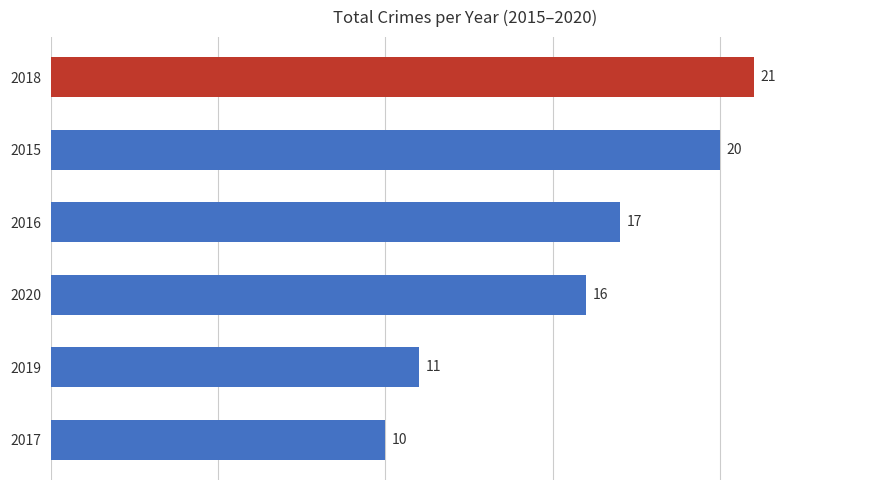

Where is the data nearest to the value 15?

2020